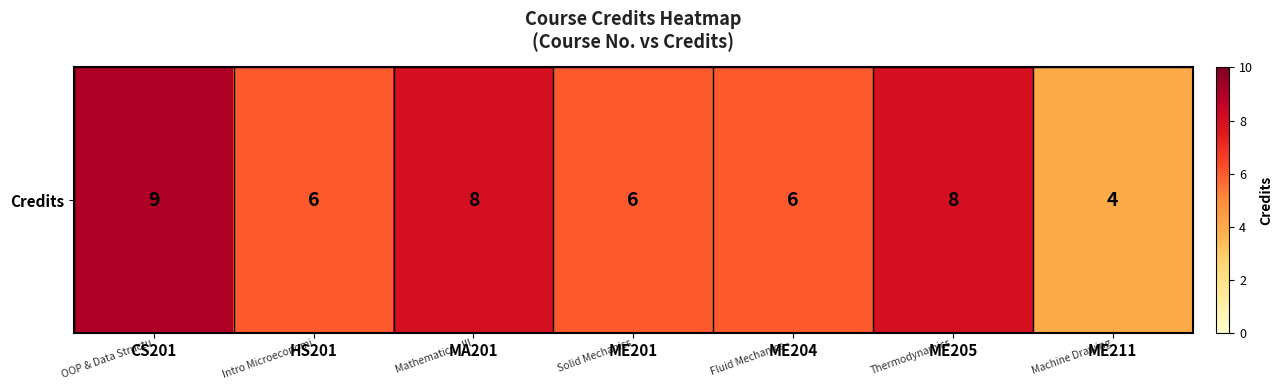

Which category has the lowest value across all series?

ME211